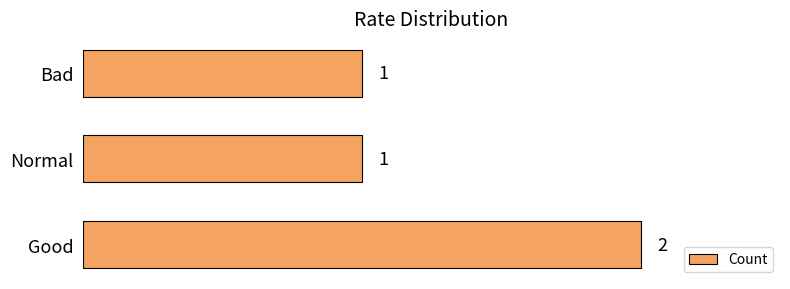

Count the values in the range 1 to 2.

3